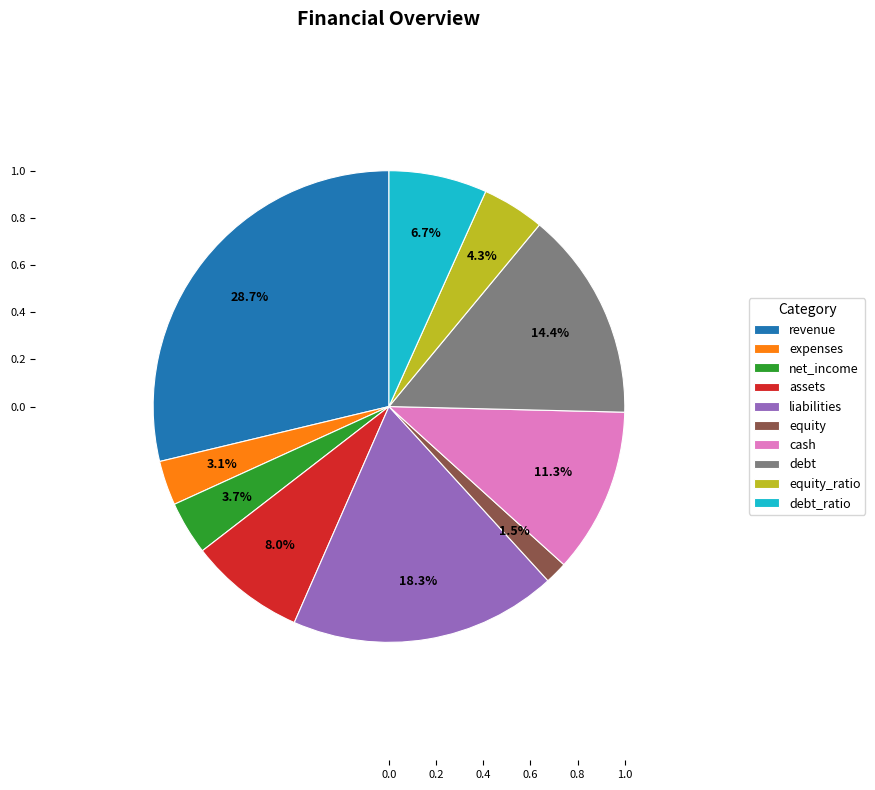

Which slice is the largest?

revenue